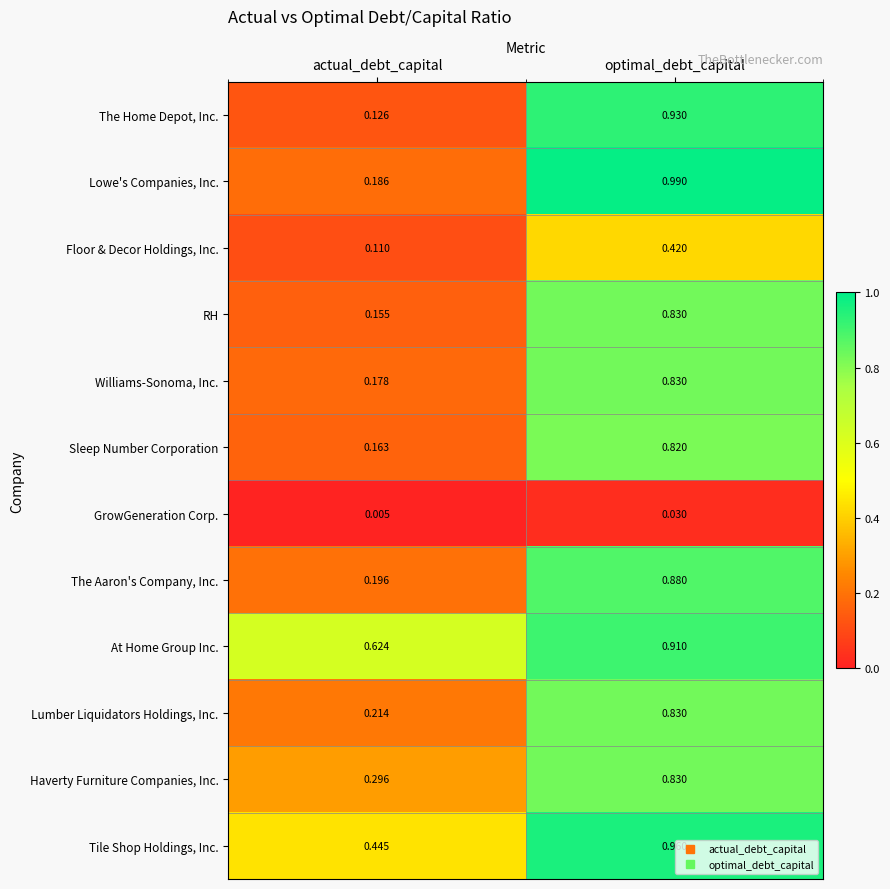

Is the value of GrowGeneration Corp. at optimal_debt_capital greater than the value of Williams-Sonoma, Inc. at optimal_debt_capital?

No